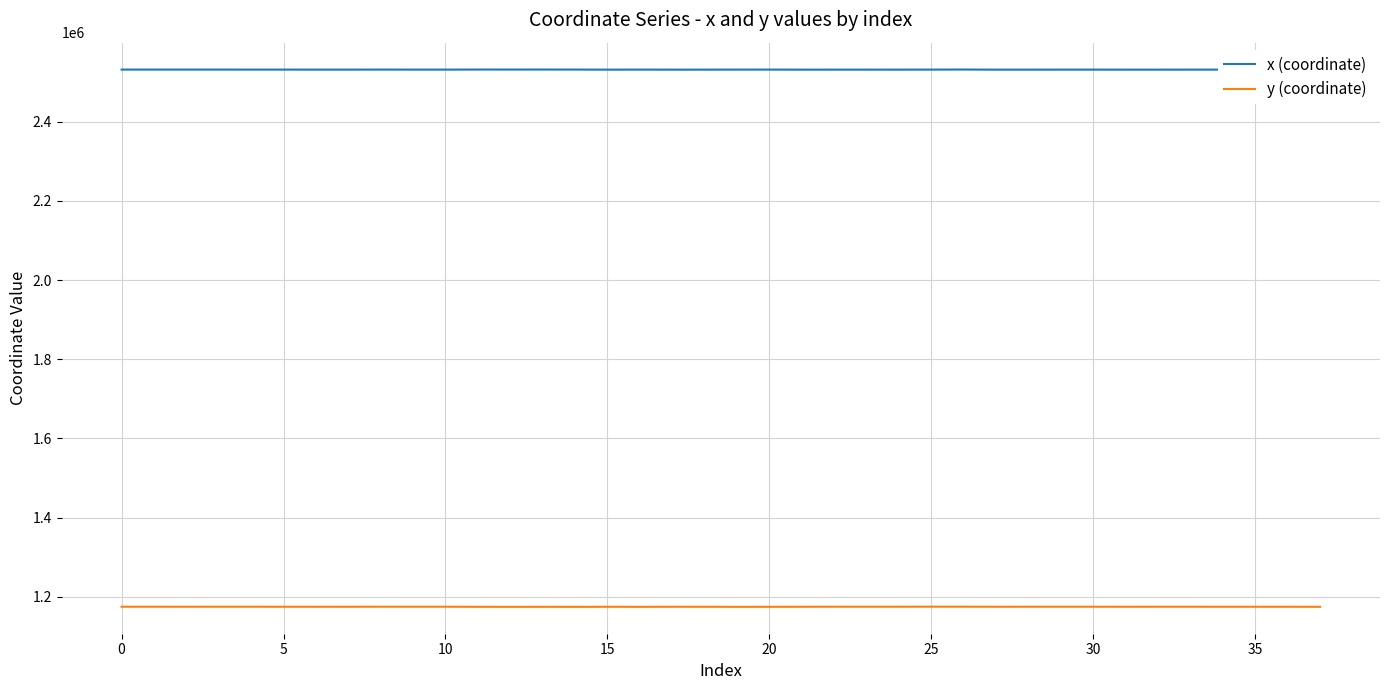

Rank the series by their maximum value, from lowest to highest.

y (coordinate), x (coordinate)